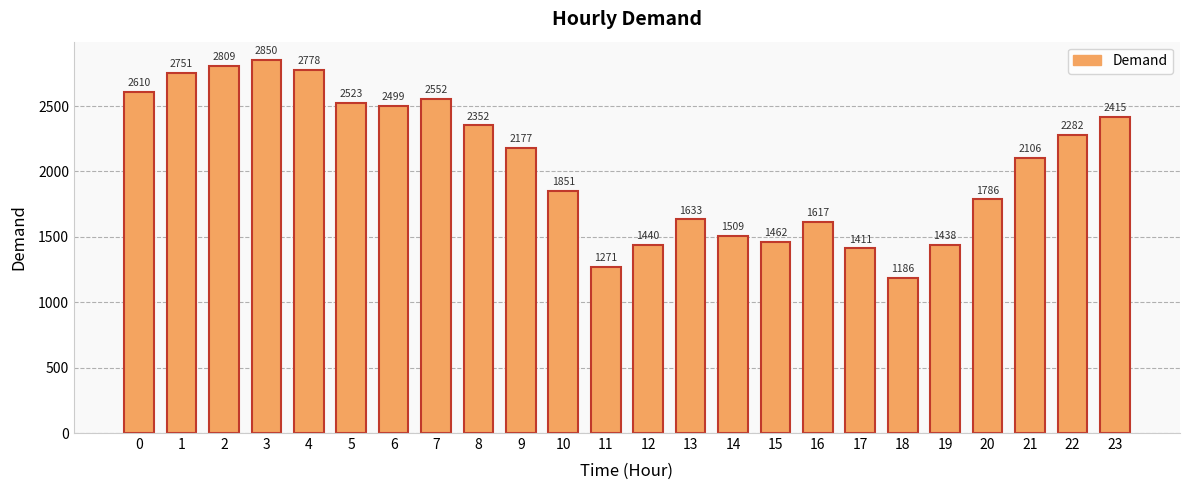

Reading left to right, list all the values displayed in this chart.

2610	2751	2809	2850	2778	2523	2499	2552	2352	2177	1851	1271	1440	1633	1509	1462	1617	1411	1186	1438	1786	2106	2282	2415